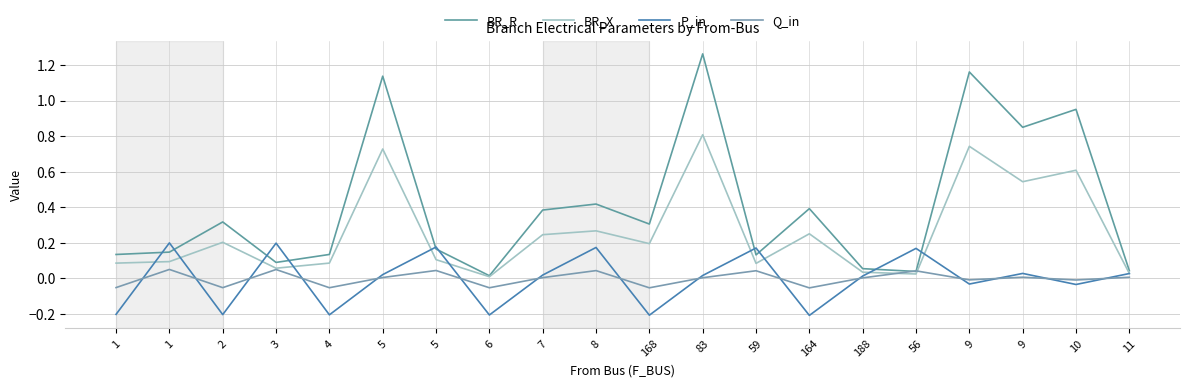

True or false: P_in has a value of -0.0 at 10.

True